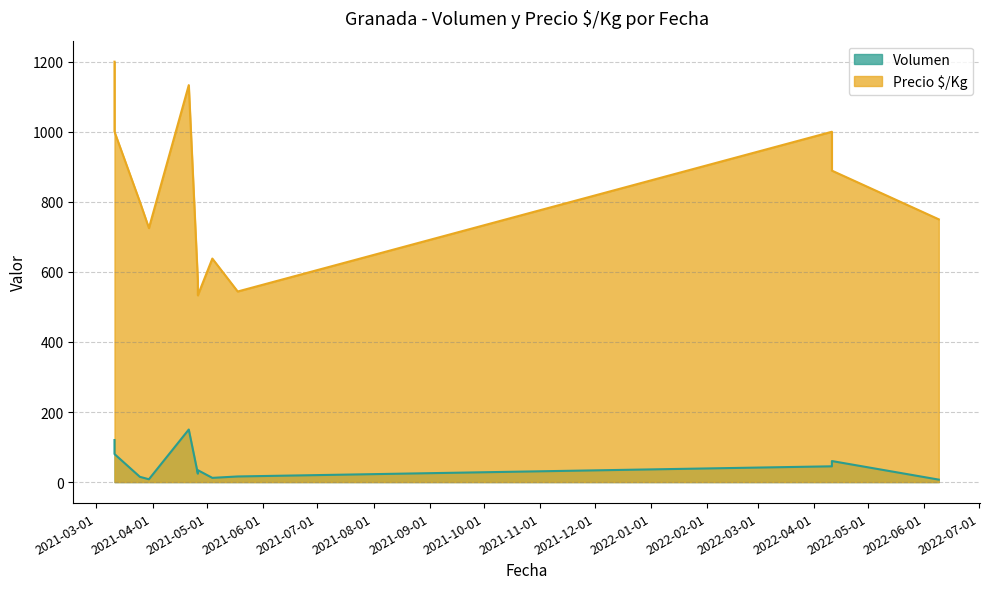

What is the difference between the Precio $/Kg values at 2021-03-25 and 2021-03-11?

200